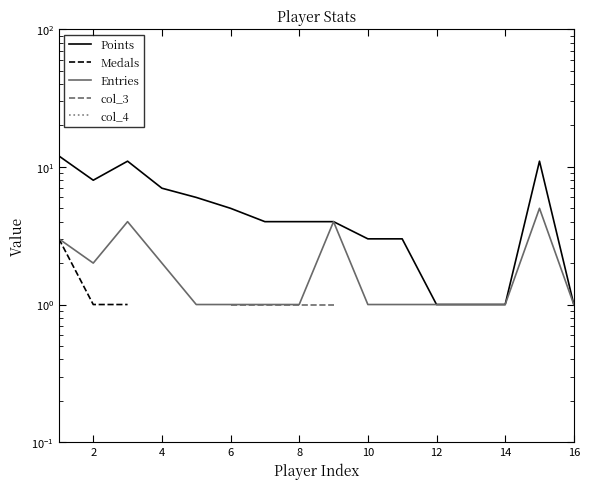

Rank the series at 16 from lowest to highest value.

col_3, col_4, Points, Medals, Entries